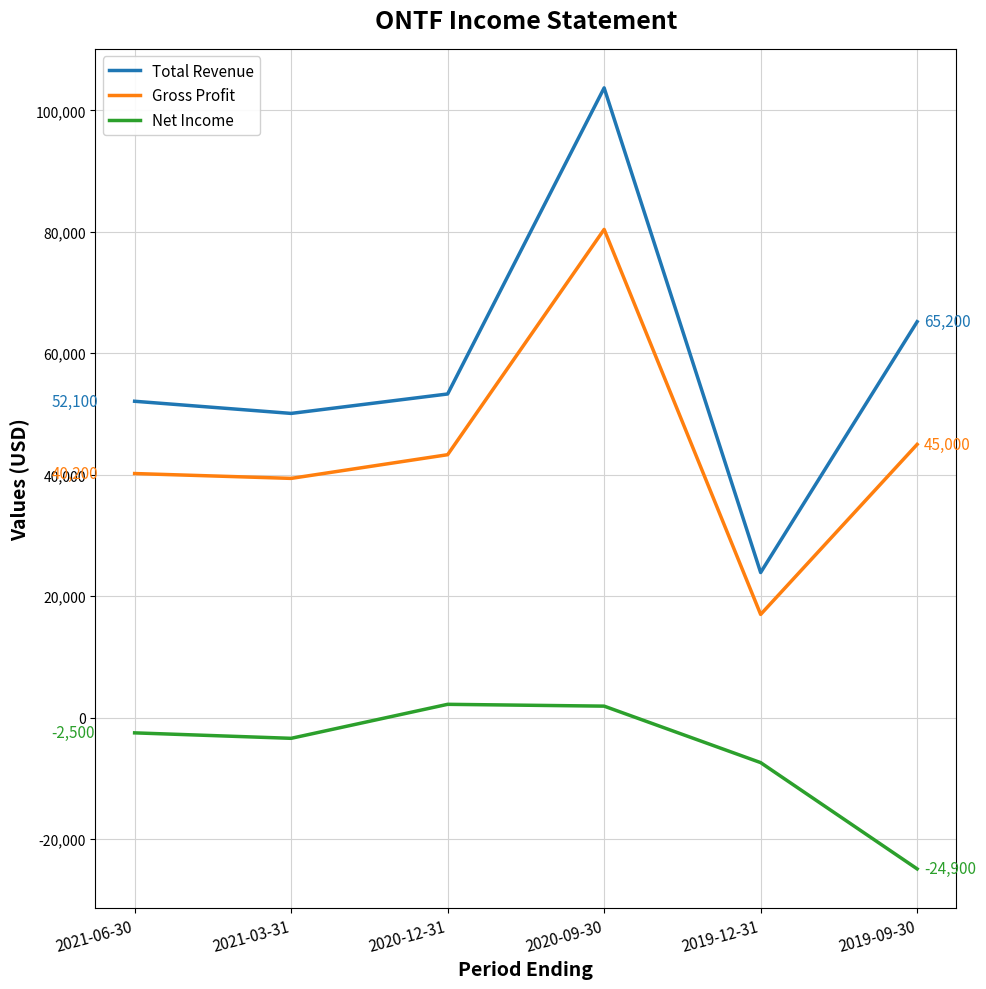

At how many categories does at least one series exceed 98571?

1